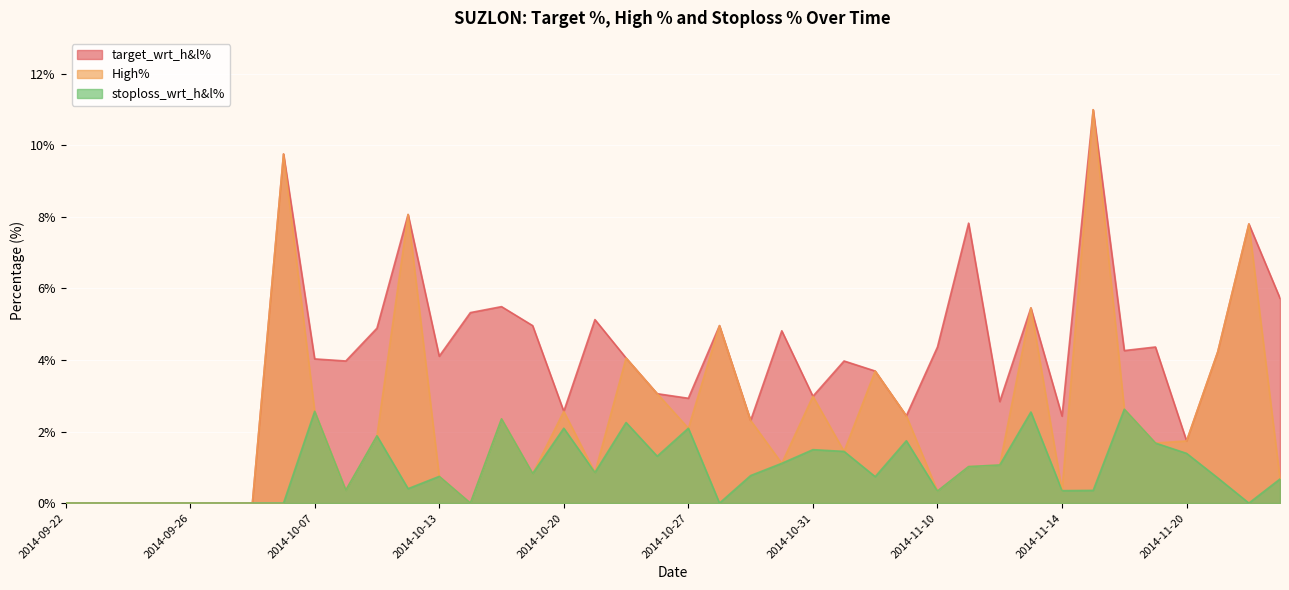

What is the maximum value shown in the chart?

11.0